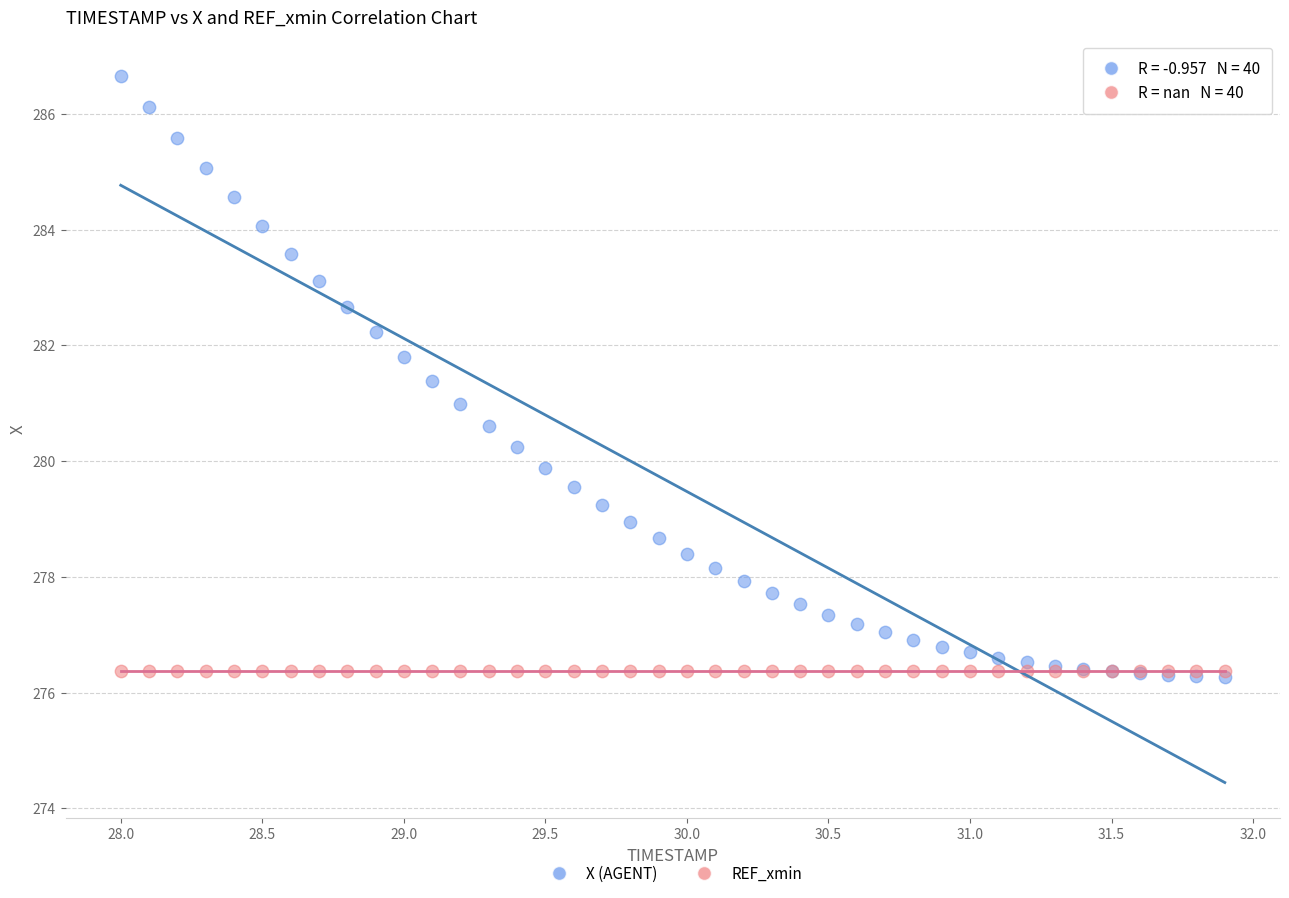

What are all the series names shown in the legend?

X (AGENT), REF_xmin